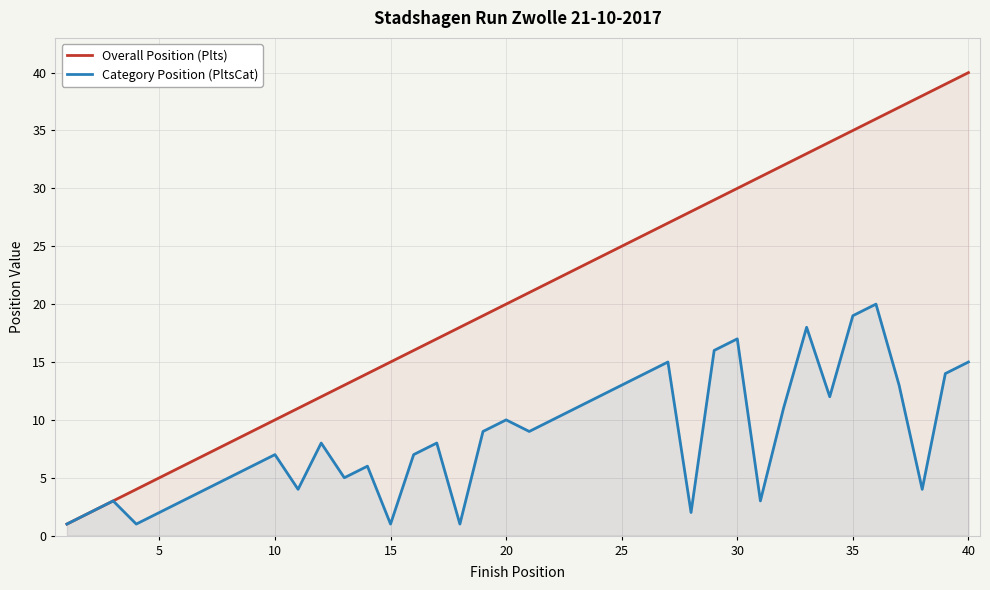

Rank the series by their average value, from lowest to highest.

Category Position (PltsCat), Overall Position (Plts)